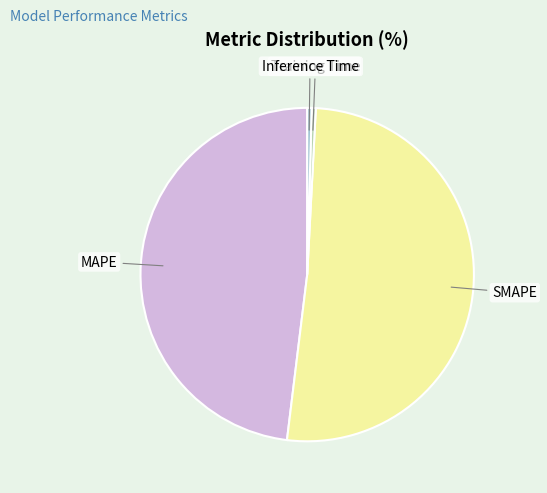

Does any single category account for the majority?

Yes